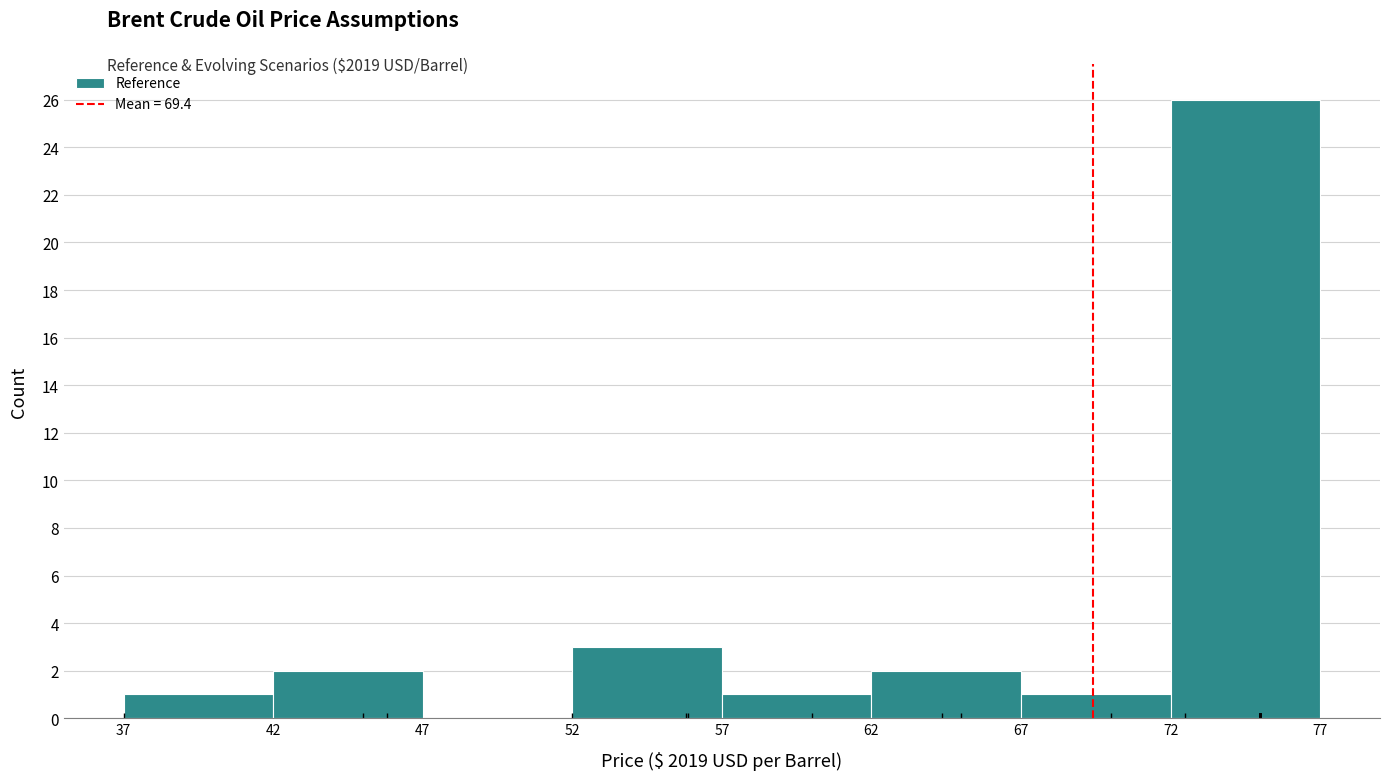

Reading left to right, list every bar in this chart as the range it spans on the x-axis followed by its height. The values are not printed on the chart, so give them approximately, as read against the axis.

37 to 42: 1
42 to 47: 2
47 to 52: 0
52 to 57: 3
57 to 62: 1
62 to 67: 2
67 to 72: 1
72 to 77: 26